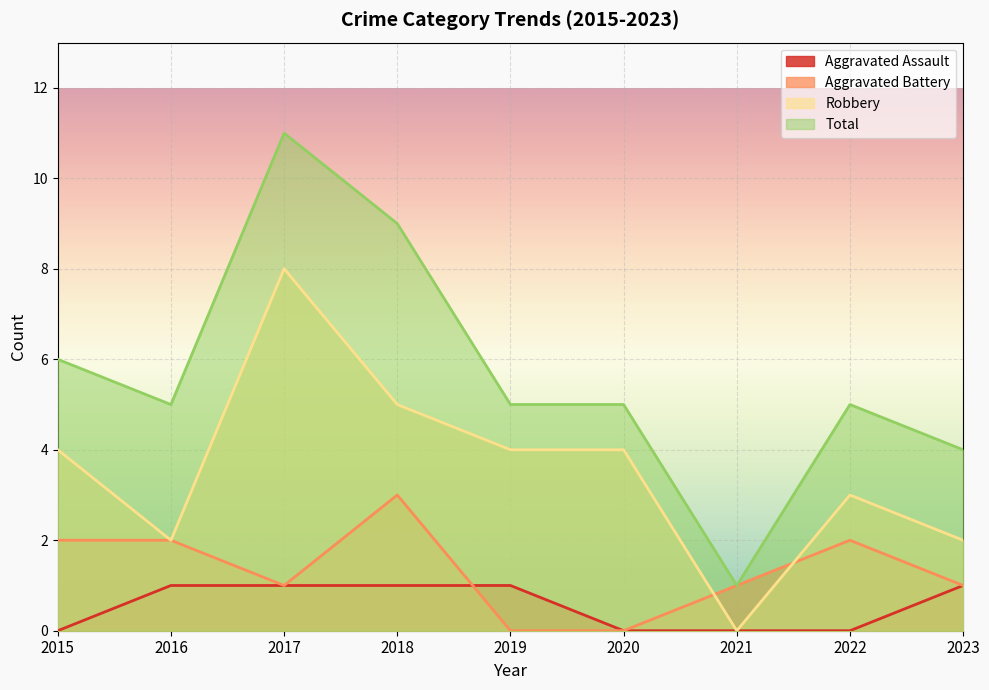

What is the sum of the Aggravated Battery values at 2015 and 2021?

3